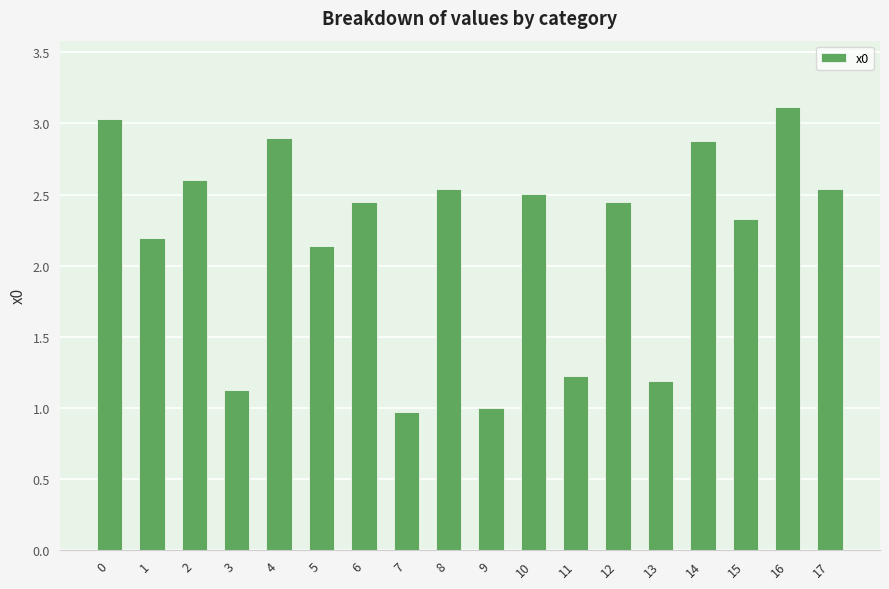

What is the average value?

2.2